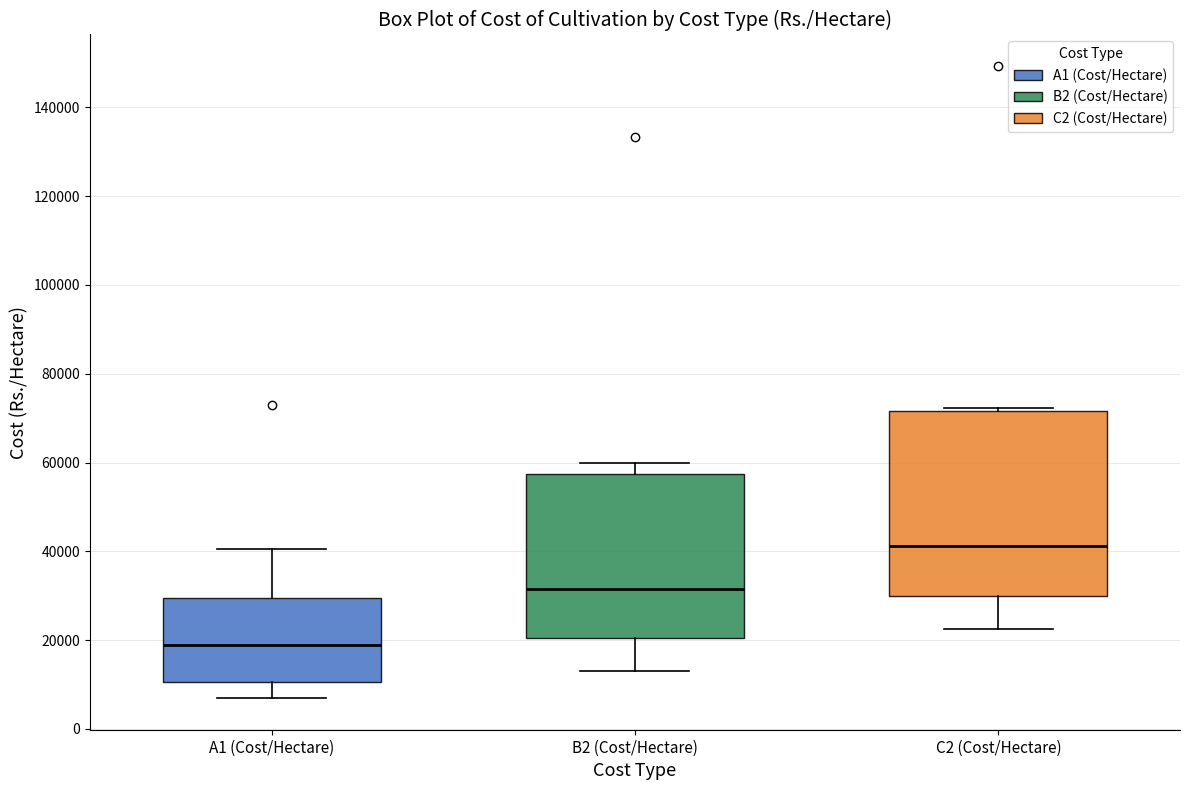

Which box has the lowest median line?

A1 (Cost/Hectare)